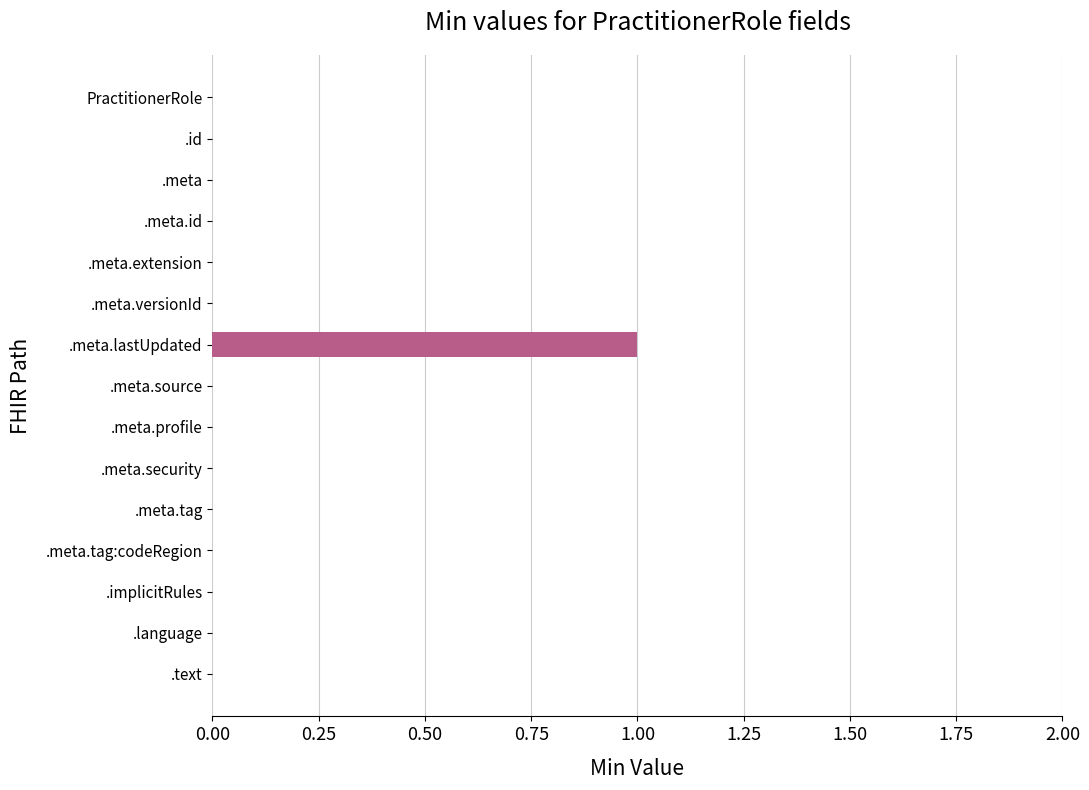

How many distinct data groups are displayed?

1